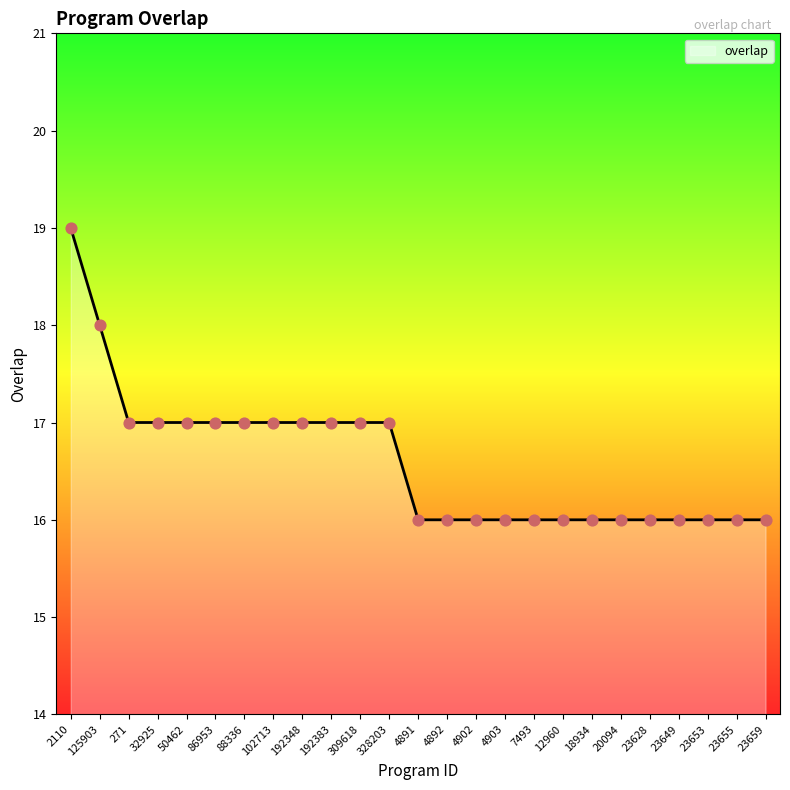

What is the change in value from 50462 to 4891?

-1